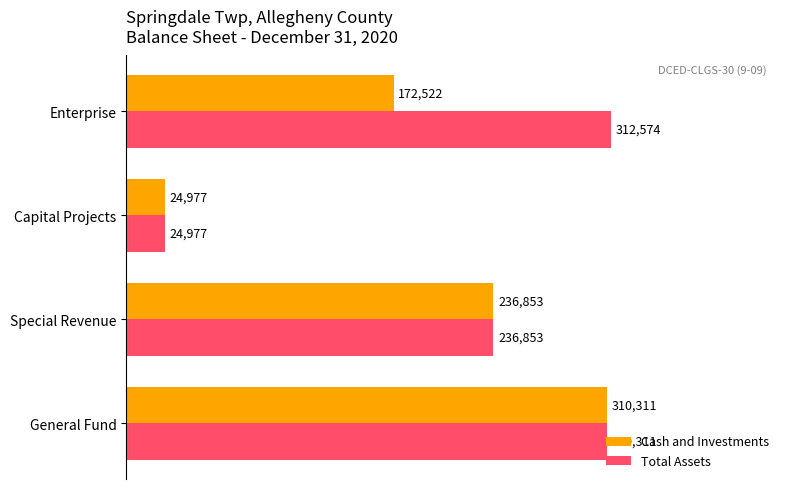

What are all the series names shown in the legend?

Cash and Investments, Total Assets